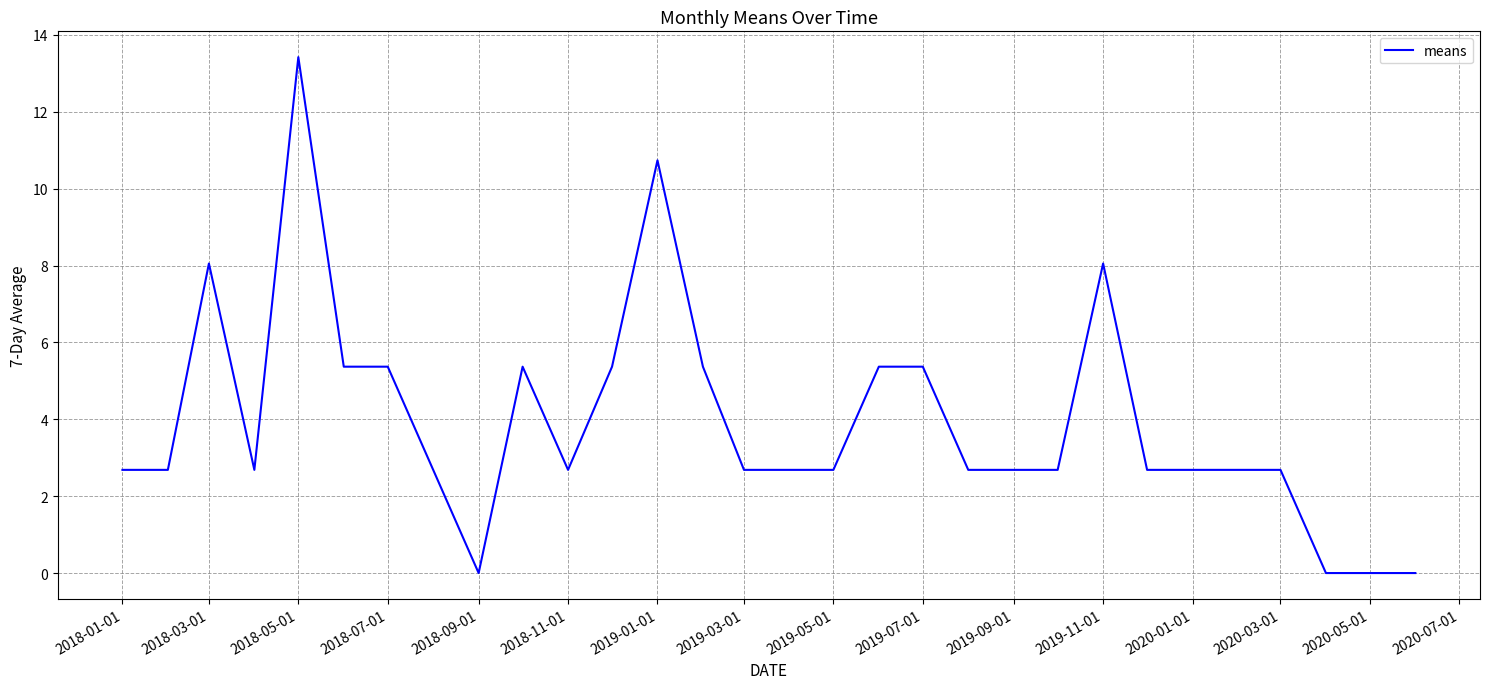

What is the maximum value shown in the chart?

13.4